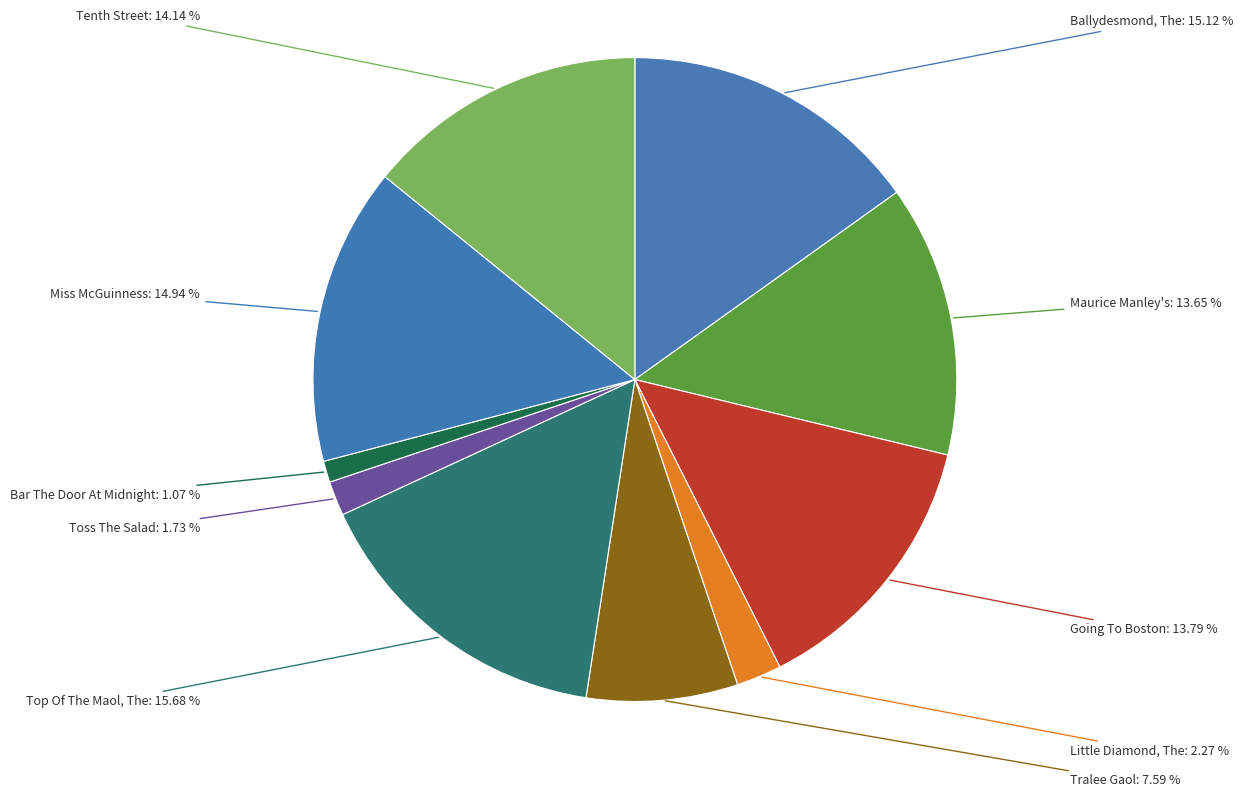

Approximately how many times larger is the value at Going To Boston compared to Toss The Salad?

8.0